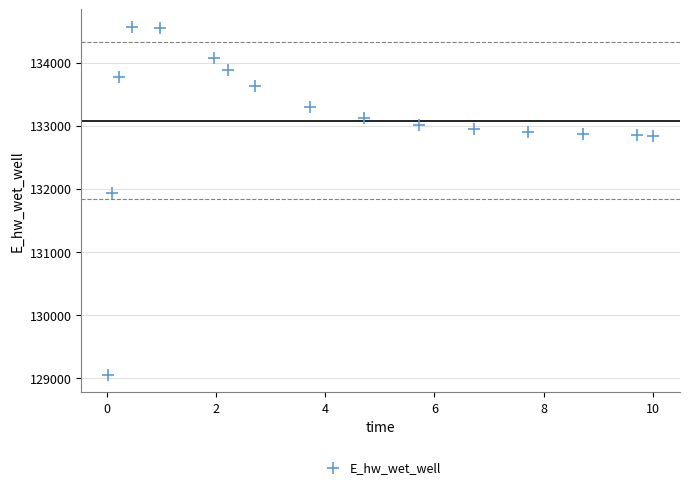

What Y value in the scatter plot is closest to 131809?

131929.0